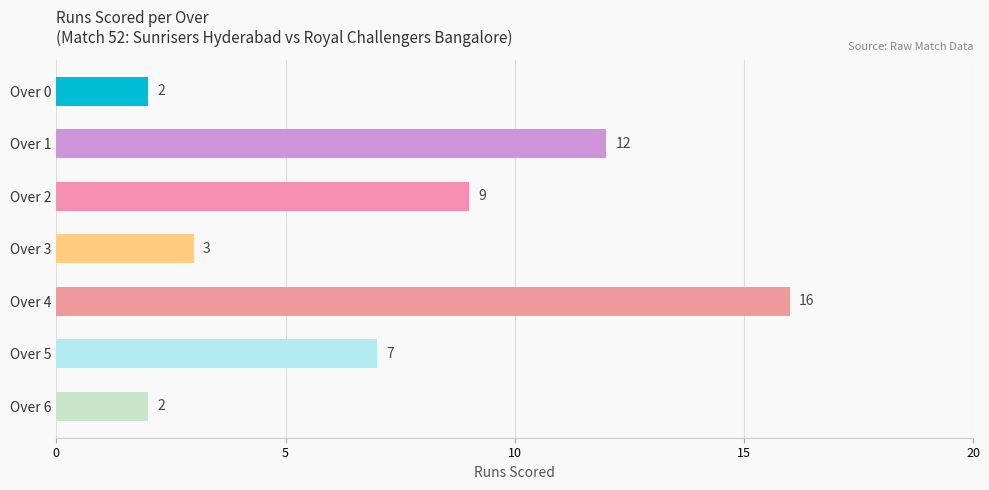

How many bars are there in total?

7